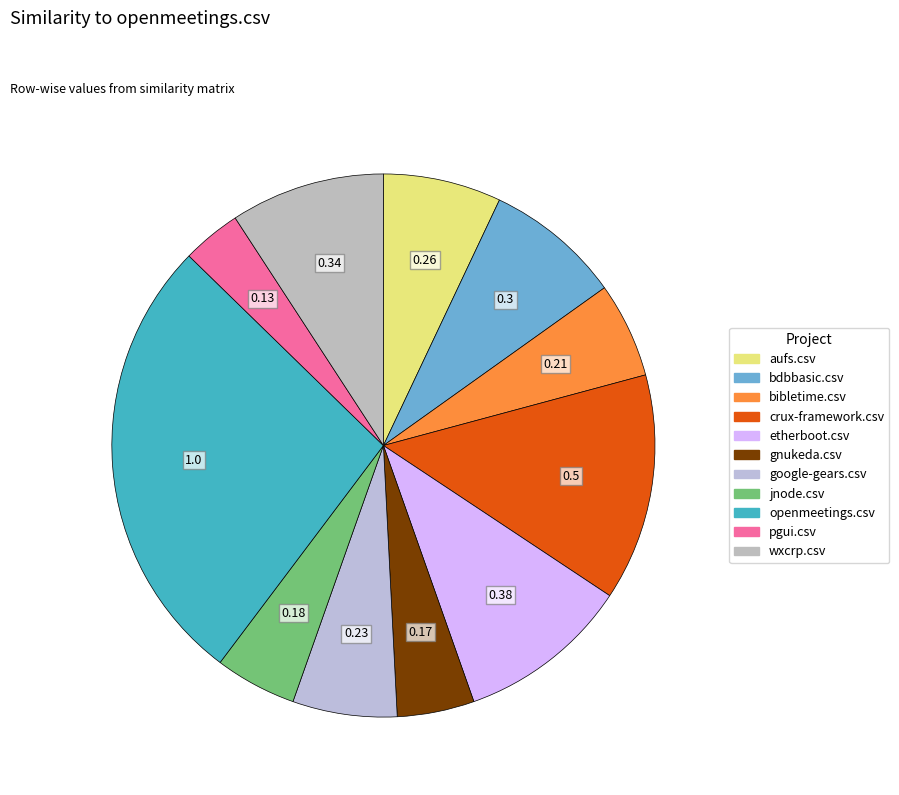

Is the sum of wxcrp.csv and openmeetings.csv greater than half?

No